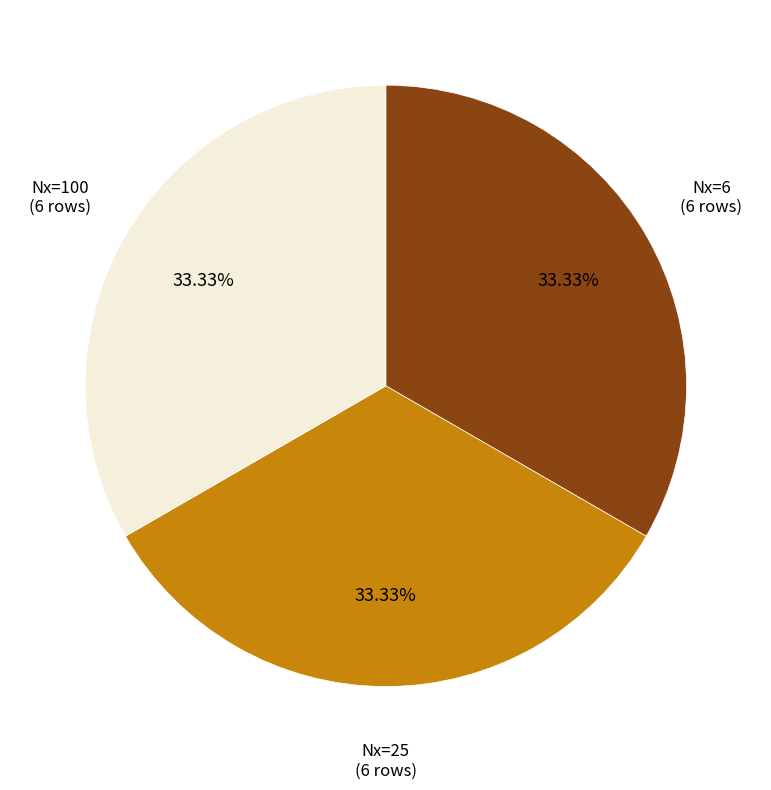

How many slices are in this pie chart?

3